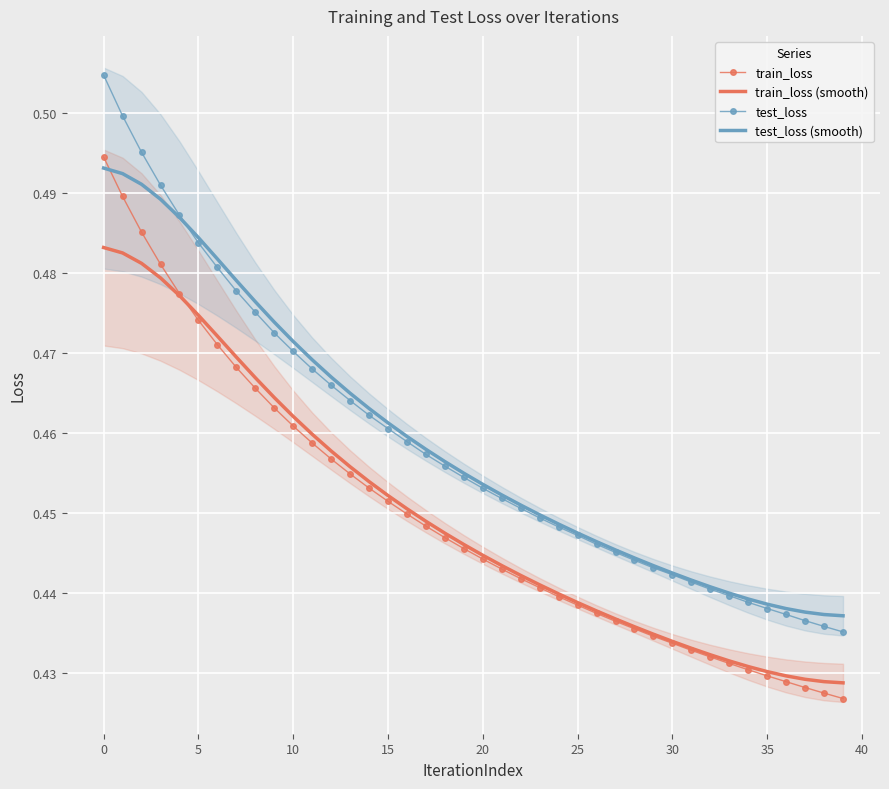

What is the sum of all test_loss (smooth) values?

18.4